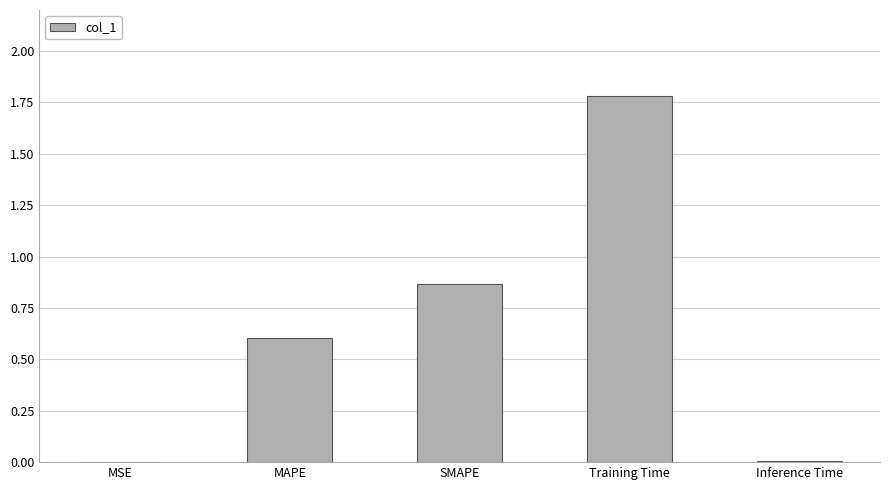

What is the sum of all values?

3.3